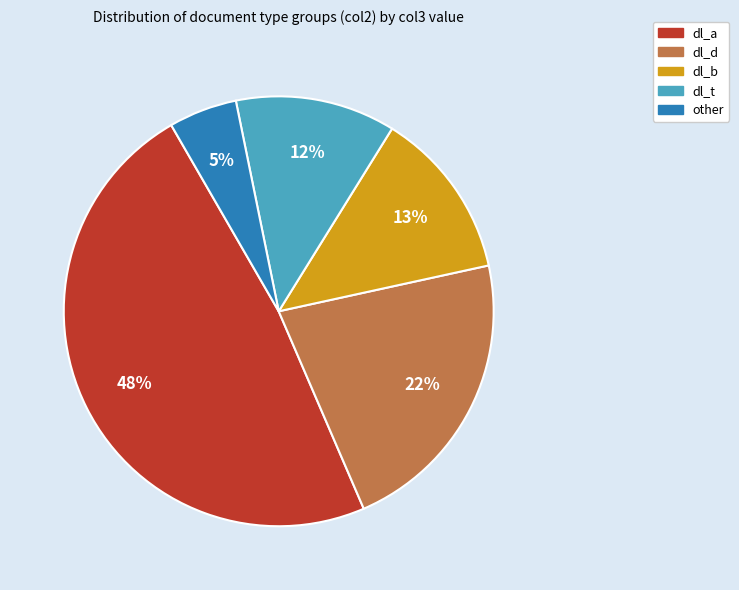

Is there a majority slice in this chart?

No